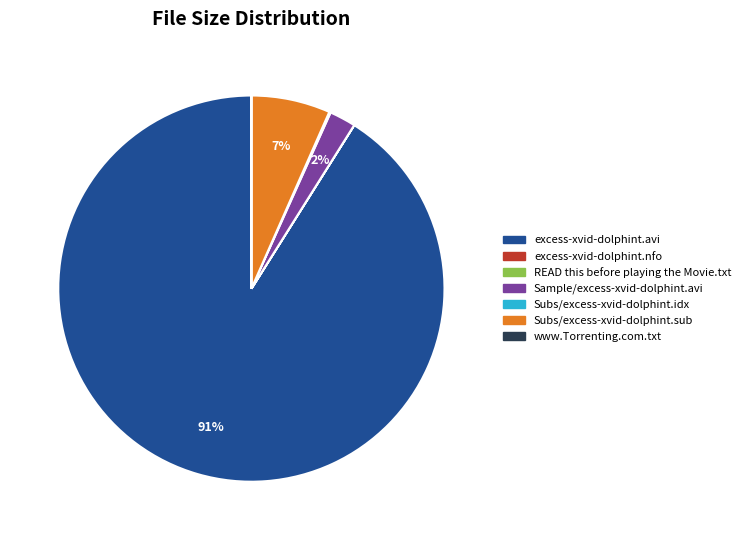

The excess-xvid-dolphint.avi slice represents 99% of the pie. True or false?

False